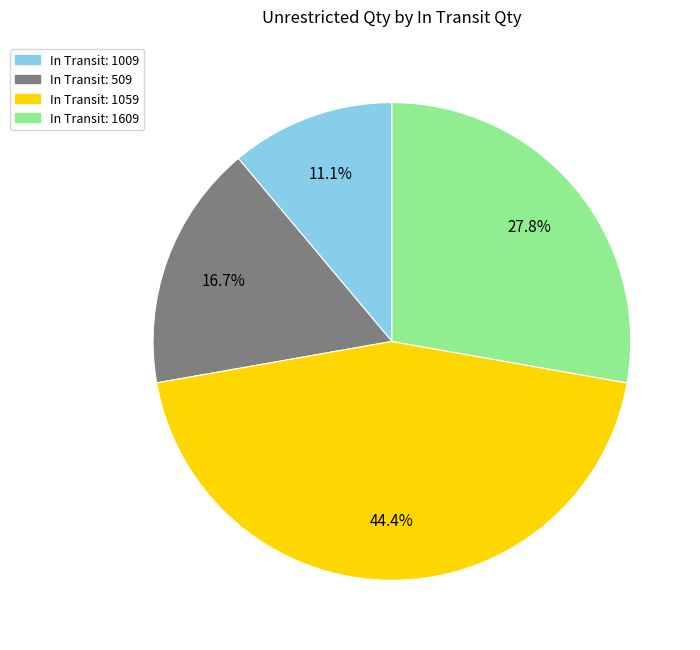

Is there any slice that represents more than half of the pie?

No